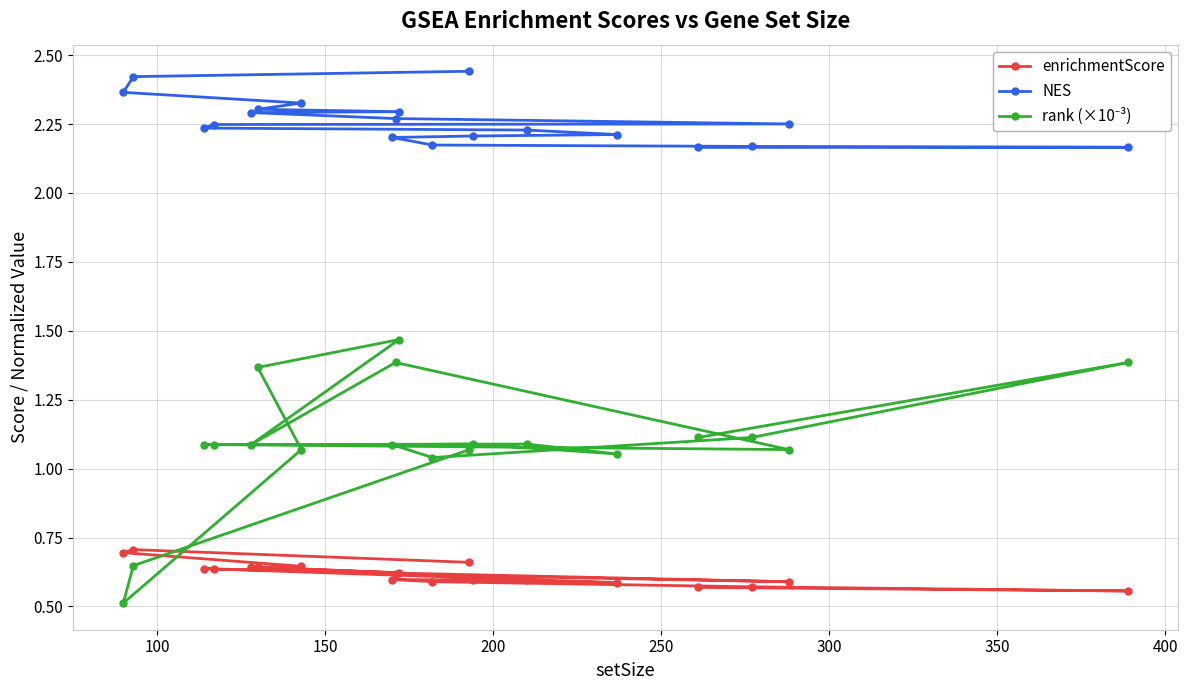

Which series has the largest range (max minus min)?

rank (×10⁻³)